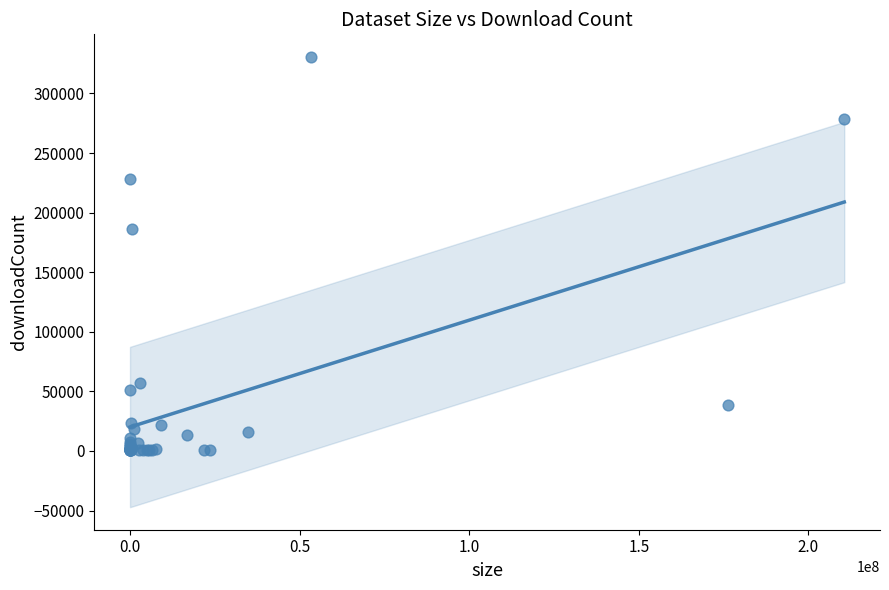

What Y value in the scatter plot is closest to 165588?

186547